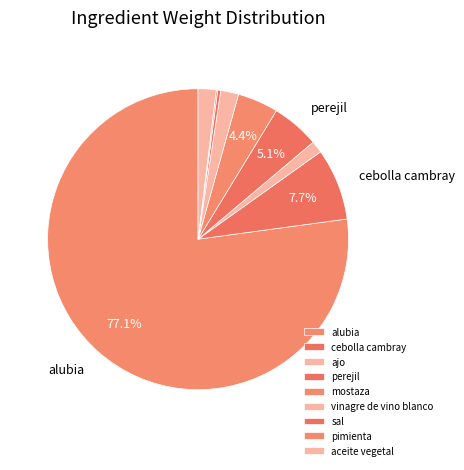

Does perejil represent more than half of the total?

No